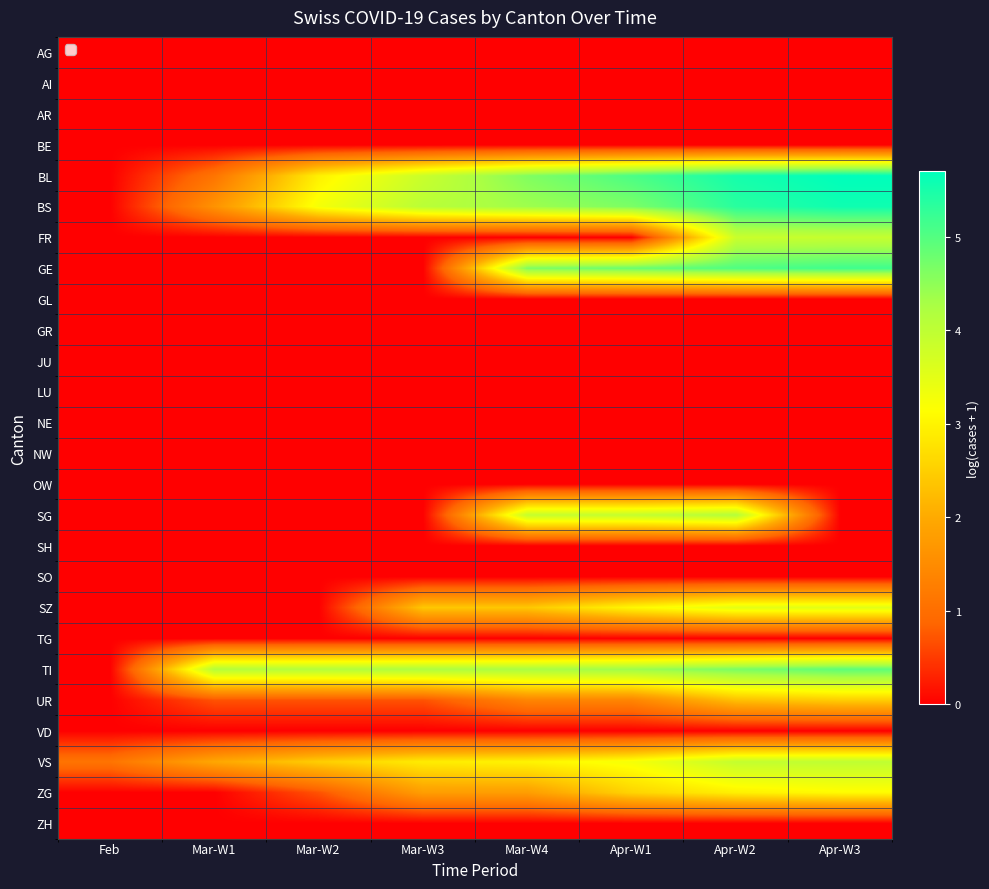

Reading right to left, extract all data points from this chart.

AG: Apr-W3=0.0	Apr-W2=0.0	Apr-W1=0.0	Mar-W4=0.0	Mar-W3=0.0	Mar-W2=0.0	Mar-W1=0.0	Feb=0.0
AI: Apr-W3=0.0	Apr-W2=0.0	Apr-W1=0.0	Mar-W4=0.0	Mar-W3=0.0	Mar-W2=0.0	Mar-W1=0.0	Feb=0.0
AR: Apr-W3=0.0	Apr-W2=0.0	Apr-W1=0.0	Mar-W4=0.0	Mar-W3=0.0	Mar-W2=0.0	Mar-W1=0.0	Feb=0.0
BE: Apr-W3=0.0	Apr-W2=0.0	Apr-W1=0.0	Mar-W4=0.0	Mar-W3=0.0	Mar-W2=0.0	Mar-W1=0.0	Feb=0.0
BL: Apr-W3=5.7	Apr-W2=5.5	Apr-W1=5.1	Mar-W4=4.6	Mar-W3=3.9	Mar-W2=2.9	Mar-W1=1.1	Feb=0.0
BS: Apr-W3=5.6	Apr-W2=5.4	Apr-W1=4.7	Mar-W4=4.4	Mar-W3=4.1	Mar-W2=3.3	Mar-W1=1.6	Feb=0.0
FR: Apr-W3=3.9	Apr-W2=3.9	Apr-W1=0.0	Mar-W4=0.0	Mar-W3=0.0	Mar-W2=0.0	Mar-W1=0.0	Feb=0.0
GE: Apr-W3=5.2	Apr-W2=5.0	Apr-W1=4.8	Mar-W4=4.6	Mar-W3=0.0	Mar-W2=0.0	Mar-W1=0.0	Feb=0.0
GL: Apr-W3=0.0	Apr-W2=0.0	Apr-W1=0.0	Mar-W4=0.0	Mar-W3=0.0	Mar-W2=0.0	Mar-W1=0.0	Feb=0.0
GR: Apr-W3=0.0	Apr-W2=0.0	Apr-W1=0.0	Mar-W4=0.0	Mar-W3=0.0	Mar-W2=0.0	Mar-W1=0.0	Feb=0.0
JU: Apr-W3=0.0	Apr-W2=0.0	Apr-W1=0.0	Mar-W4=0.0	Mar-W3=0.0	Mar-W2=0.0	Mar-W1=0.0	Feb=0.0
LU: Apr-W3=0.0	Apr-W2=0.0	Apr-W1=0.0	Mar-W4=0.0	Mar-W3=0.0	Mar-W2=0.0	Mar-W1=0.0	Feb=0.0
NE: Apr-W3=0.0	Apr-W2=0.0	Apr-W1=0.0	Mar-W4=0.0	Mar-W3=0.0	Mar-W2=0.0	Mar-W1=0.0	Feb=0.0
NW: Apr-W3=0.0	Apr-W2=0.0	Apr-W1=0.0	Mar-W4=0.0	Mar-W3=0.0	Mar-W2=0.0	Mar-W1=0.0	Feb=0.0
OW: Apr-W3=0.0	Apr-W2=0.0	Apr-W1=0.0	Mar-W4=0.0	Mar-W3=0.0	Mar-W2=0.0	Mar-W1=0.0	Feb=0.0
SG: Apr-W3=0.0	Apr-W2=4.1	Apr-W1=3.9	Mar-W4=3.9	Mar-W3=0.0	Mar-W2=0.0	Mar-W1=0.0	Feb=0.0
SH: Apr-W3=0.0	Apr-W2=0.0	Apr-W1=0.0	Mar-W4=0.0	Mar-W3=0.0	Mar-W2=0.0	Mar-W1=0.0	Feb=0.0
SO: Apr-W3=0.0	Apr-W2=0.0	Apr-W1=0.0	Mar-W4=0.0	Mar-W3=0.0	Mar-W2=0.0	Mar-W1=0.0	Feb=0.0
SZ: Apr-W3=3.5	Apr-W2=3.5	Apr-W1=3.0	Mar-W4=2.4	Mar-W3=2.4	Mar-W2=0.0	Mar-W1=0.0	Feb=0.0
TG: Apr-W3=0.0	Apr-W2=0.0	Apr-W1=0.0	Mar-W4=0.0	Mar-W3=0.0	Mar-W2=0.0	Mar-W1=0.0	Feb=0.0
TI: Apr-W3=4.9	Apr-W2=4.7	Apr-W1=4.4	Mar-W4=4.3	Mar-W3=4.2	Mar-W2=4.1	Mar-W1=4.1	Feb=0.0
UR: Apr-W3=2.5	Apr-W2=2.3	Apr-W1=1.4	Mar-W4=1.4	Mar-W3=0.7	Mar-W2=0.7	Mar-W1=0.7	Feb=0.0
VD: Apr-W3=0.0	Apr-W2=0.0	Apr-W1=0.0	Mar-W4=0.0	Mar-W3=0.0	Mar-W2=0.0	Mar-W1=0.0	Feb=0.0
VS: Apr-W3=4.0	Apr-W2=3.9	Apr-W1=3.3	Mar-W4=3.0	Mar-W3=2.9	Mar-W2=2.5	Mar-W1=1.9	Feb=1.1
ZG: Apr-W3=3.1	Apr-W2=2.9	Apr-W1=2.6	Mar-W4=1.8	Mar-W3=1.8	Mar-W2=0.7	Mar-W1=0.0	Feb=0.0
ZH: Apr-W3=0.0	Apr-W2=0.0	Apr-W1=0.0	Mar-W4=0.0	Mar-W3=0.0	Mar-W2=0.0	Mar-W1=0.0	Feb=0.0